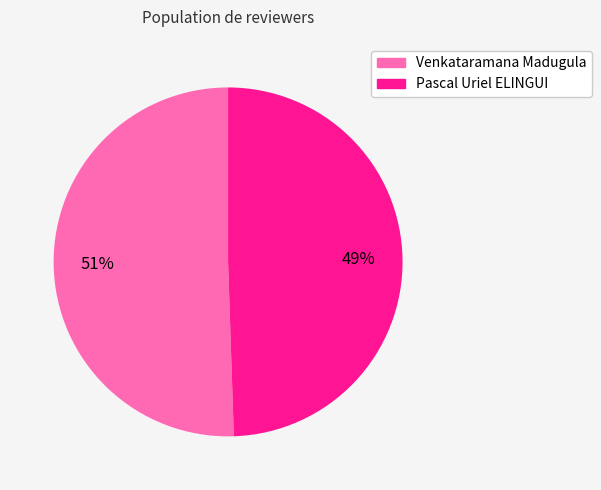

Is it true that Venkataramana Madugula is 51% of the pie?

True